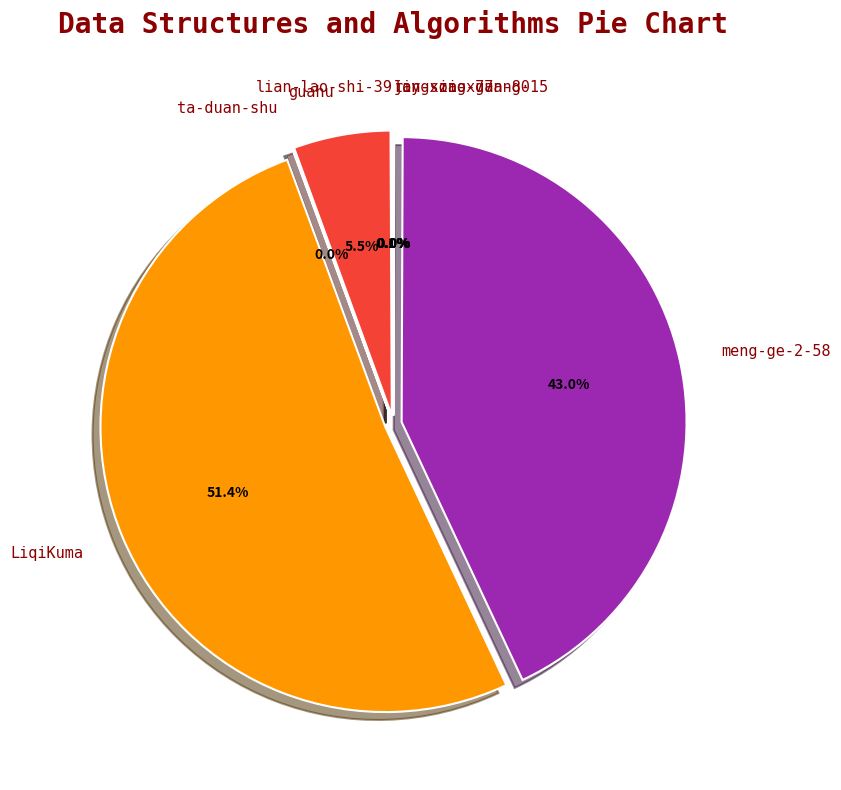

The jin-xiao-guang-15 slice represents 1% of the pie. True or false?

False